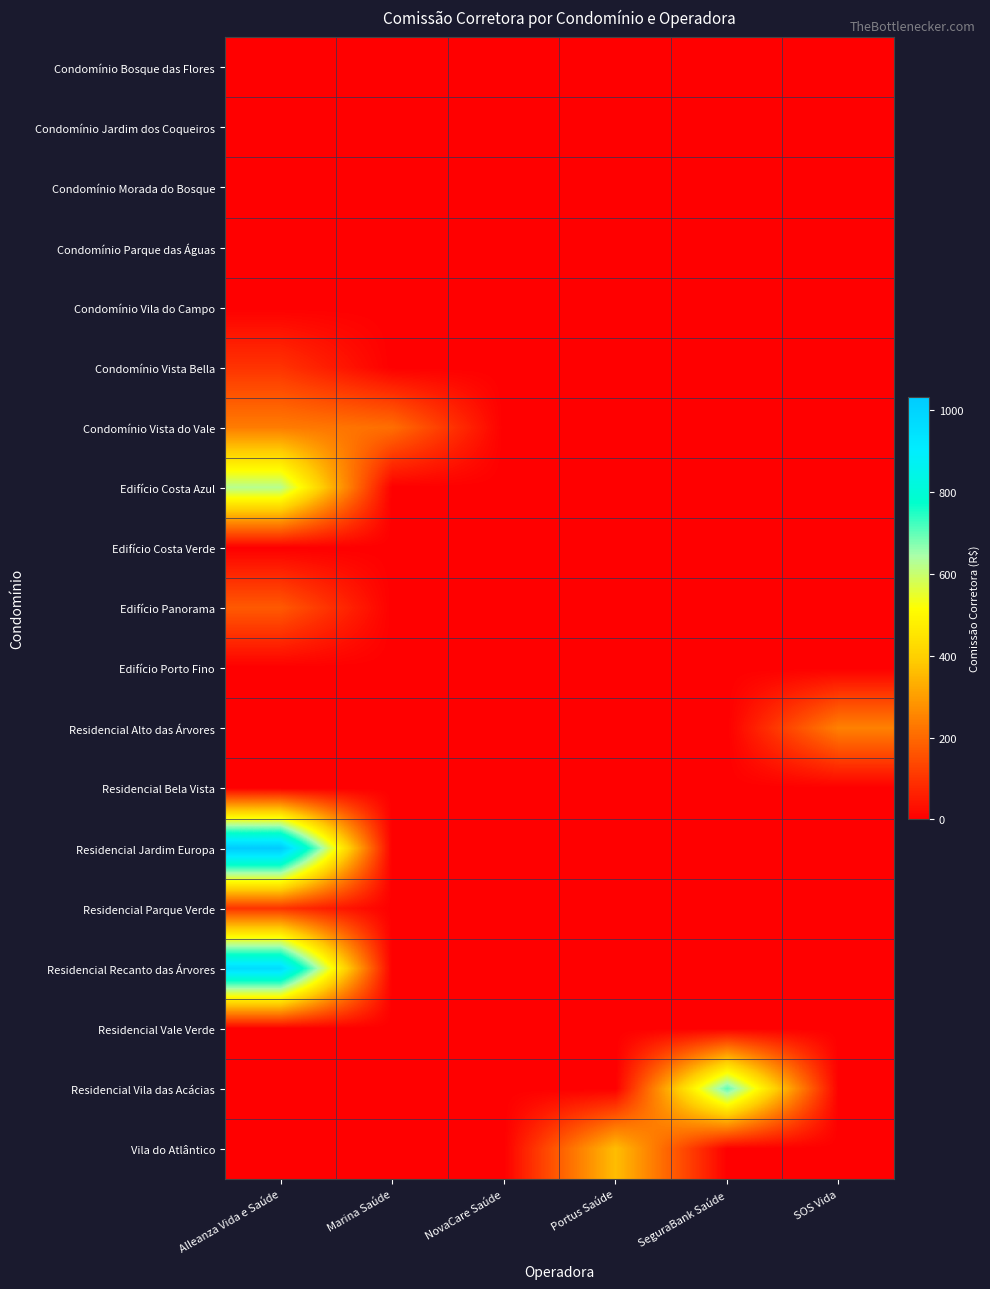

Between Alleanza Vida e Saúde and SOS Vida, which series saw the biggest shift?

Residencial Jardim Europa